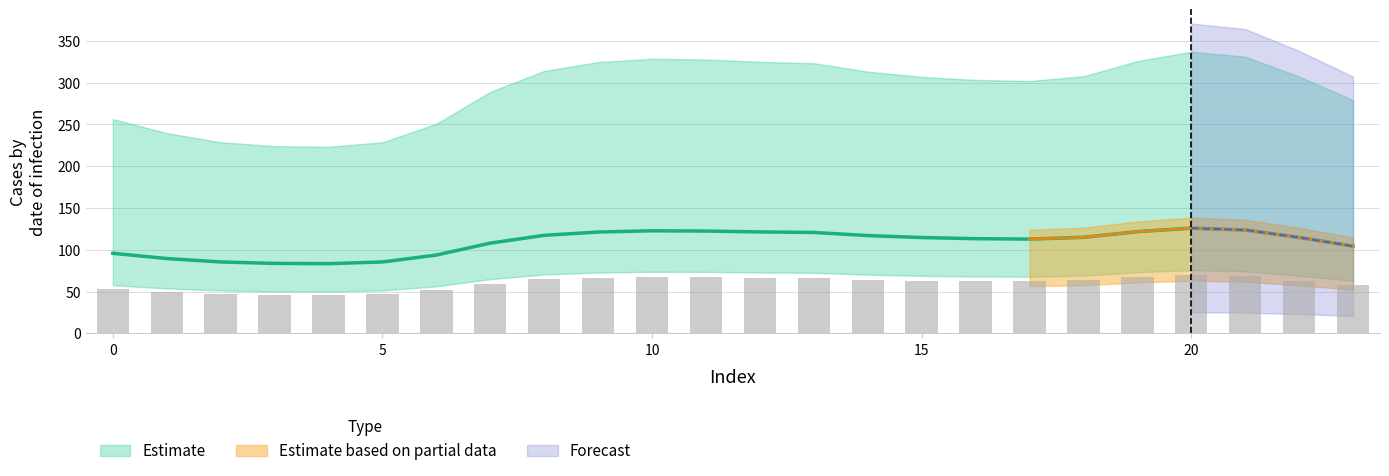

What is the average value of the 1 series?

59.9